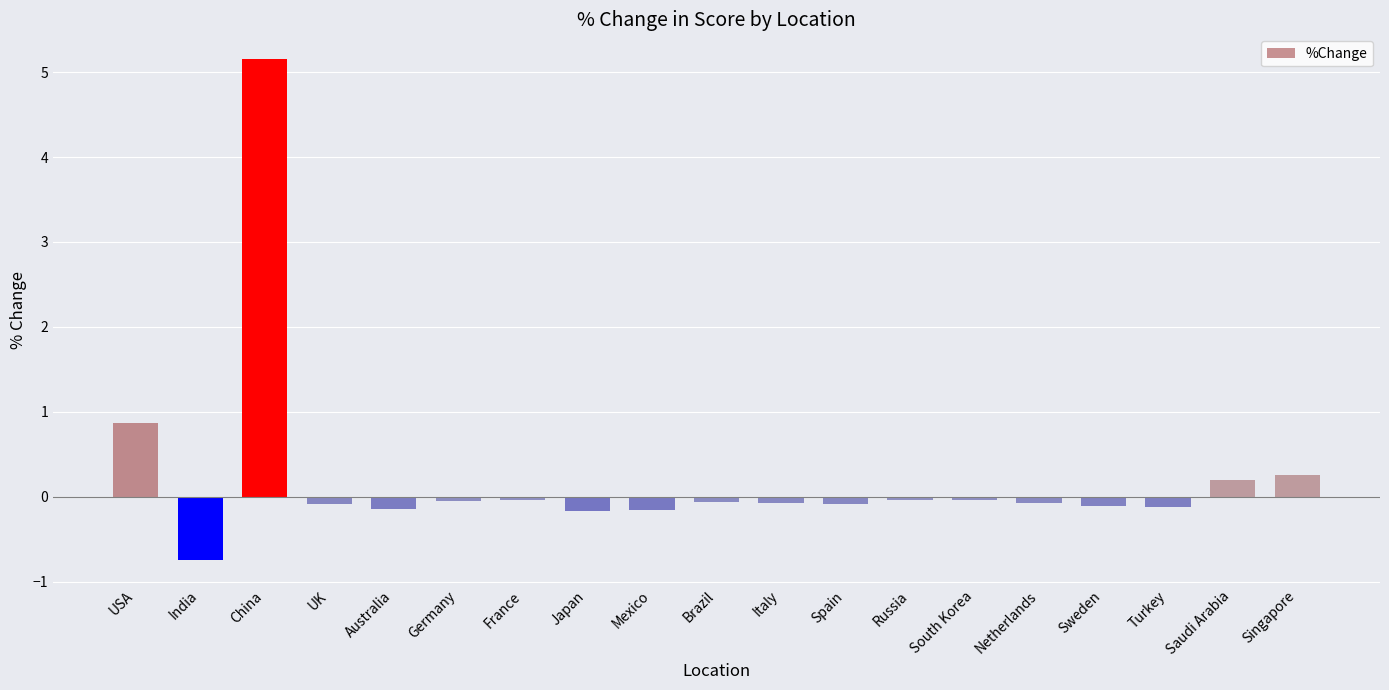

How many positive values are there?

4